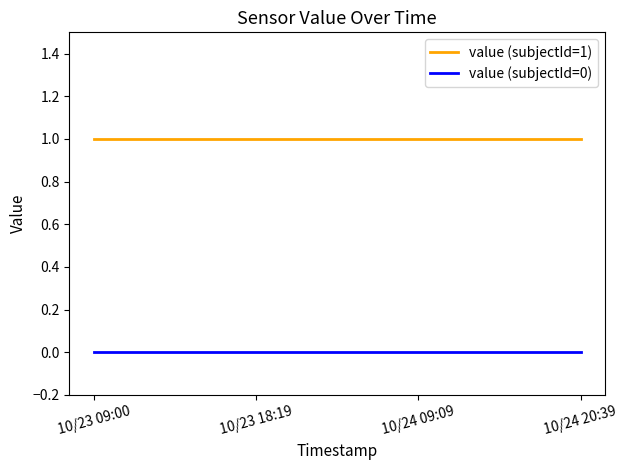

Does the chart have visible grid lines?

No